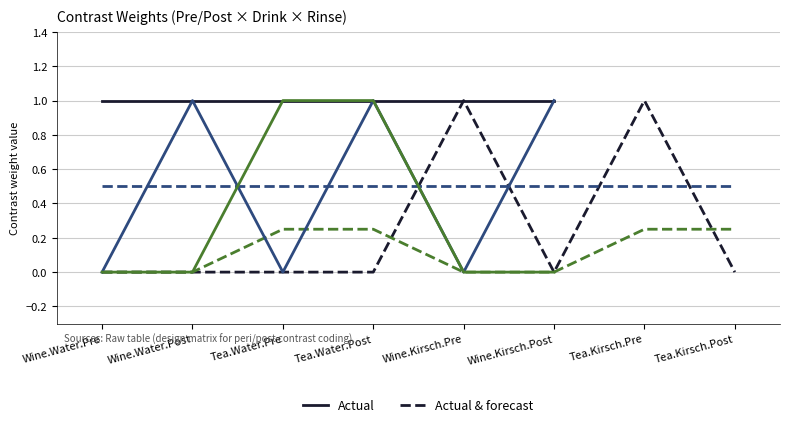

What are all the series names shown in the legend?

Actual, Actual & forecast